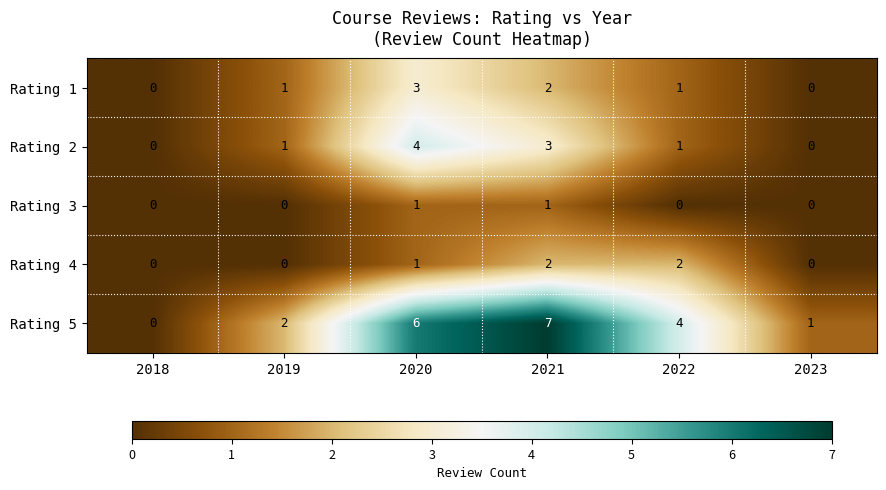

What is the spread (max minus min) of values at 2020?

5